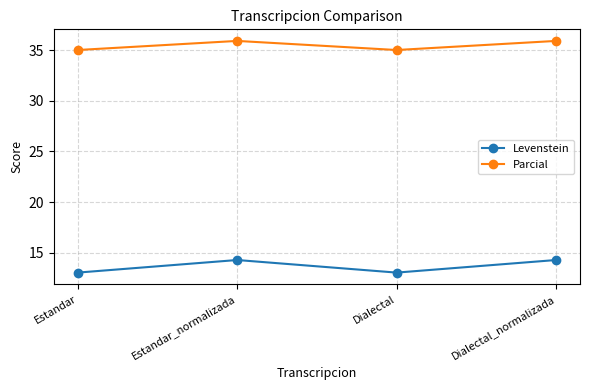

What is the average value of the Parcial series?

35.4